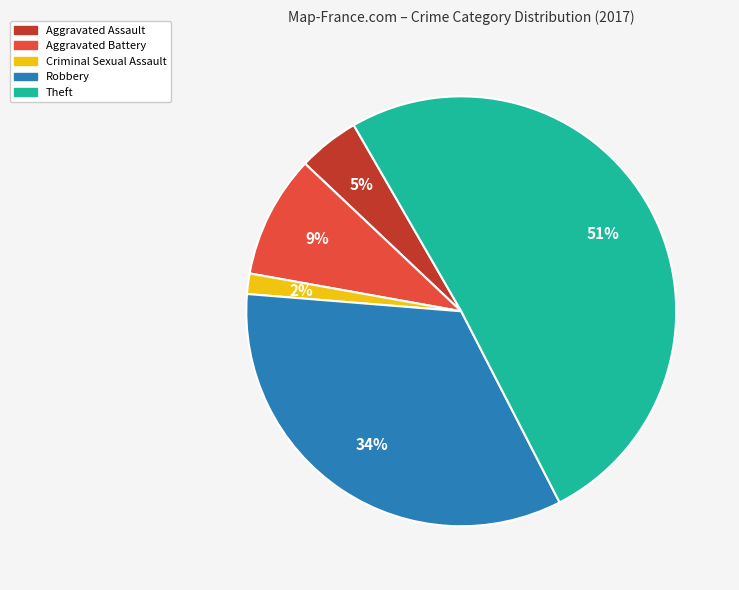

To the nearest percent, what is the difference between the largest and smallest slice percentages?

49%